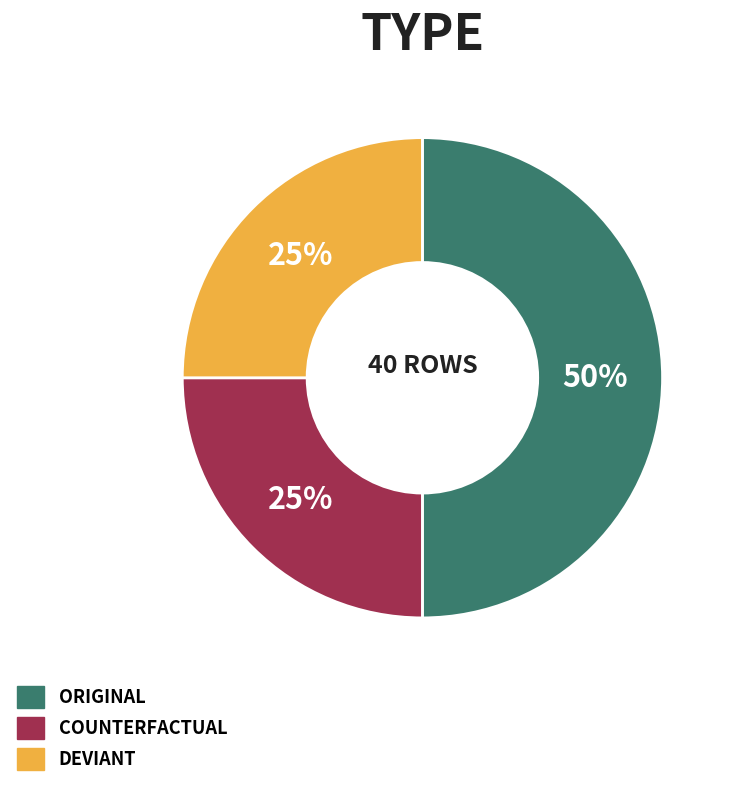

To the nearest percent, what is the difference between the largest and smallest slice percentages?

25%